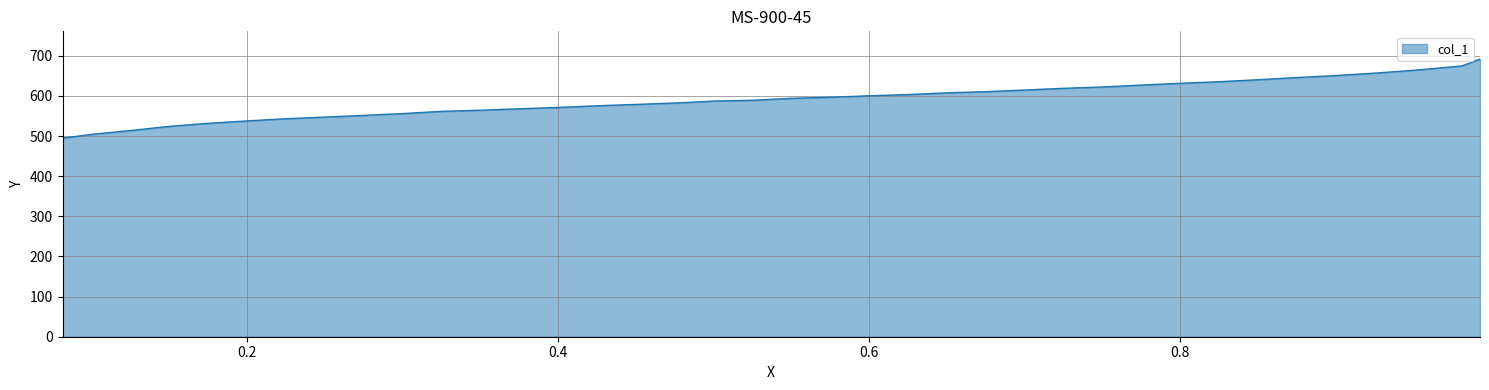

True or false: the data shows 575.4 at 0.4254.

True